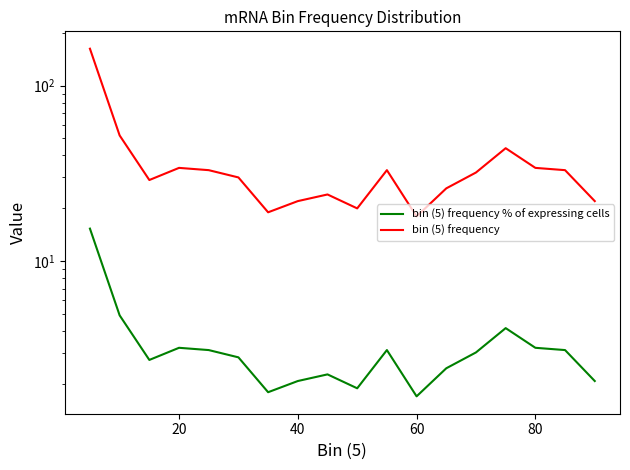

True or false: bin (5) frequency % of expressing cells and bin (5) frequency cross at least once.

False